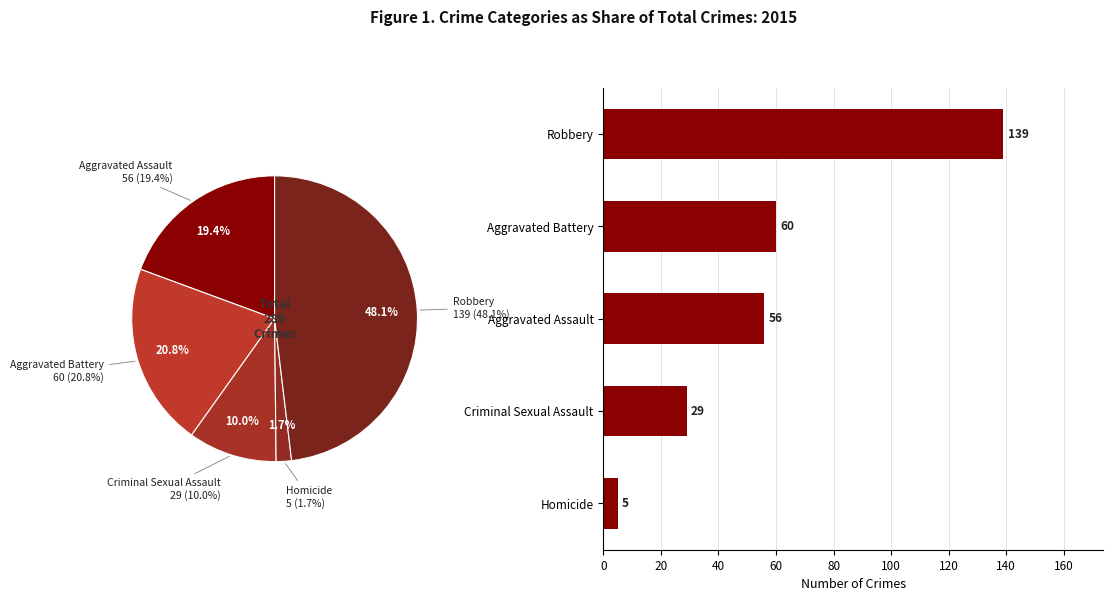

How many segments does this pie chart have?

5